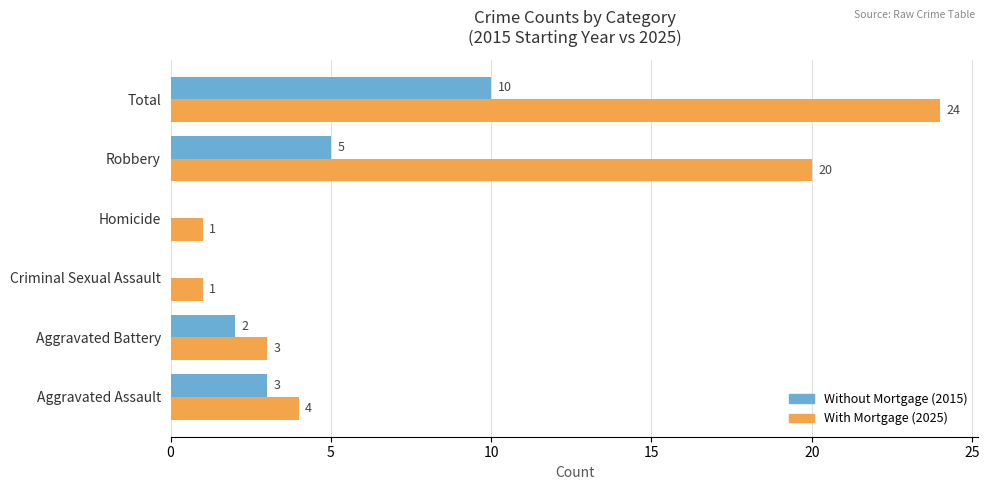

At which category is the sum across all series the highest?

Total